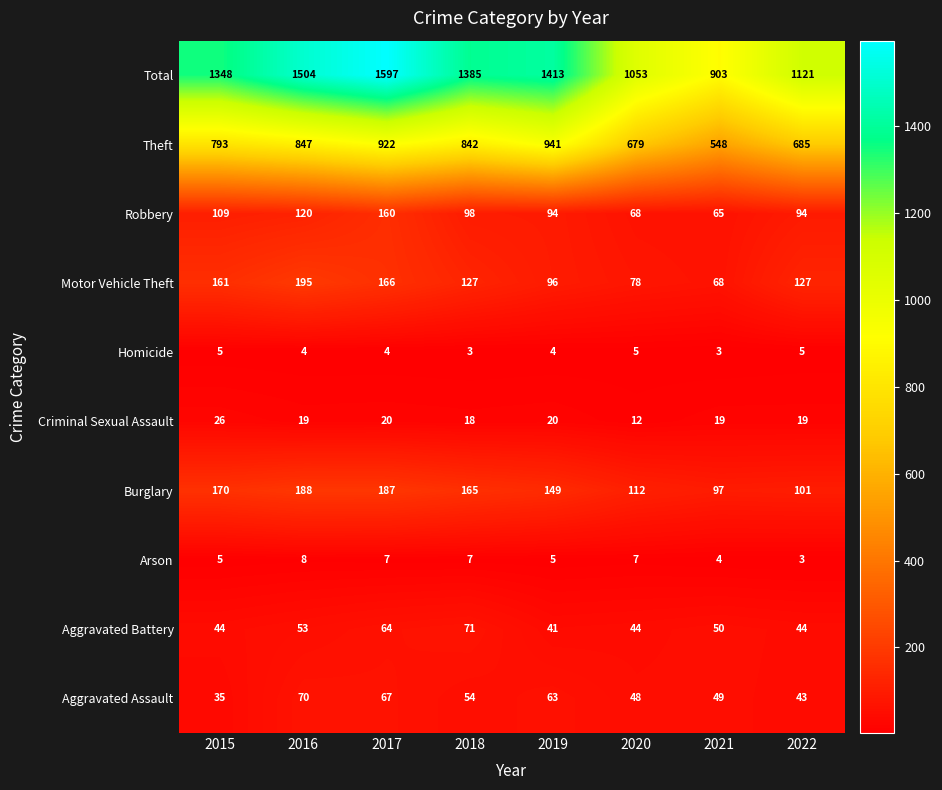

Rank the series at 2021 from lowest to highest value.

Homicide, Arson, Criminal Sexual Assault, Aggravated Assault, Aggravated Battery, Robbery, Motor Vehicle Theft, Burglary, Theft, Total